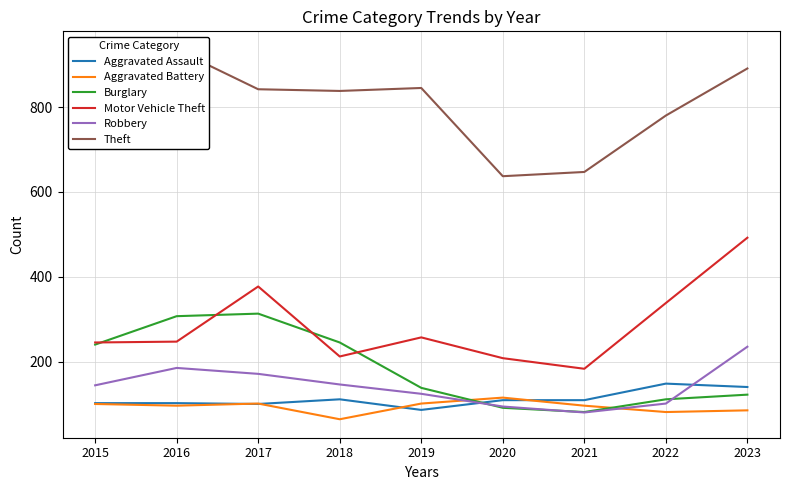

What is the difference between the second highest and second lowest values in the Theft series?

244